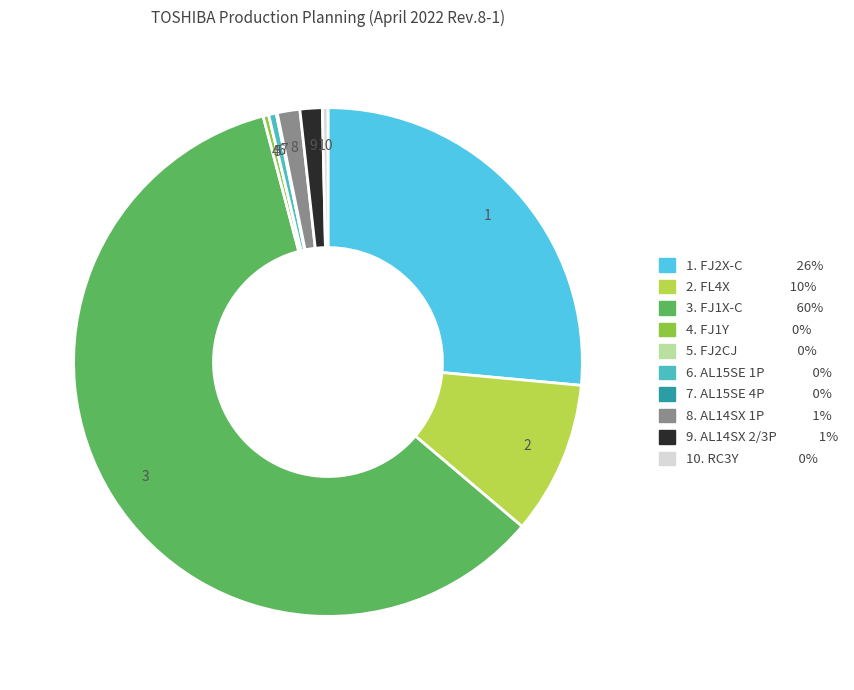

Which slice is the largest?

3. FJ1X-C 60%